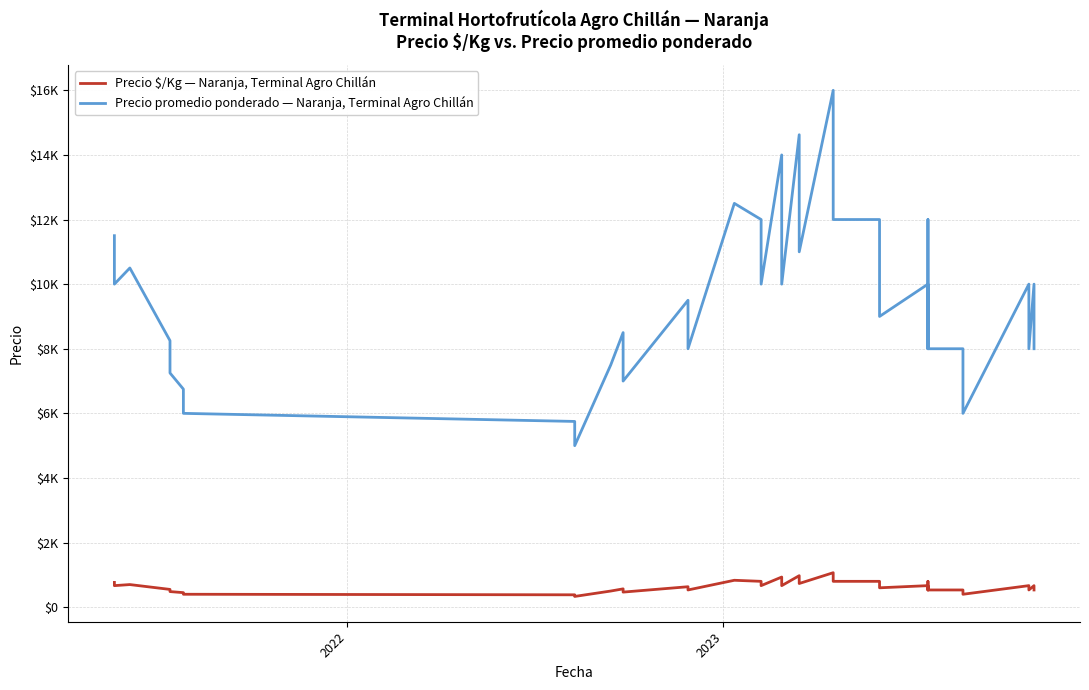

Which series has the widest spread of values?

Precio promedio ponderado — Naranja, Terminal Agro Chillán